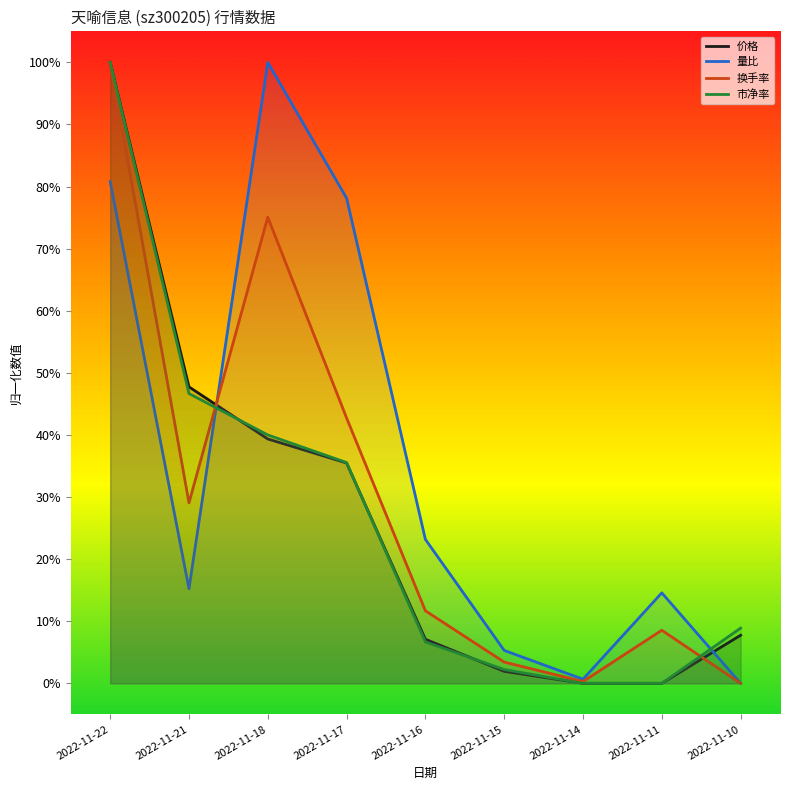

True or false: 换手率 has more than 1 points higher than both neighbors.

True